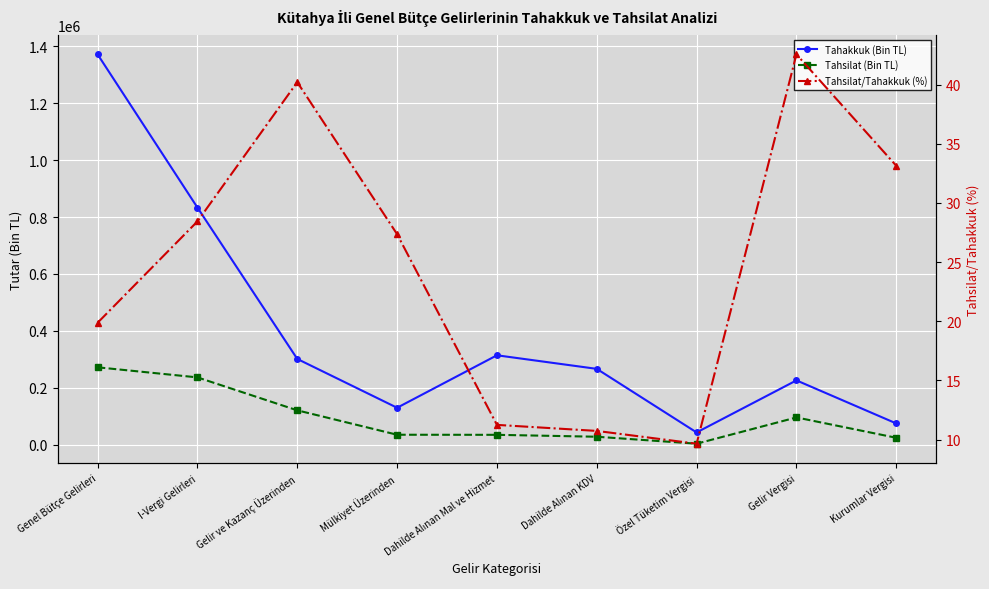

At Kurumlar Vergisi, list the series in order from largest to smallest.

Tahakkuk (Bin TL), Tahsilat (Bin TL), Tahsilat/Tahakkuk (%)